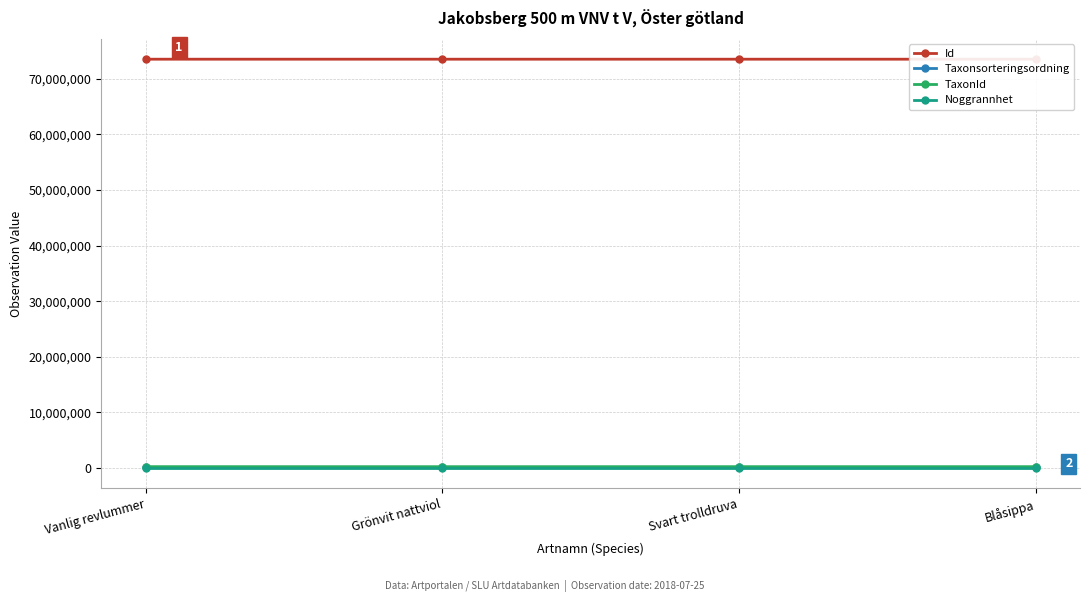

How many categories are shown in the chart?

4